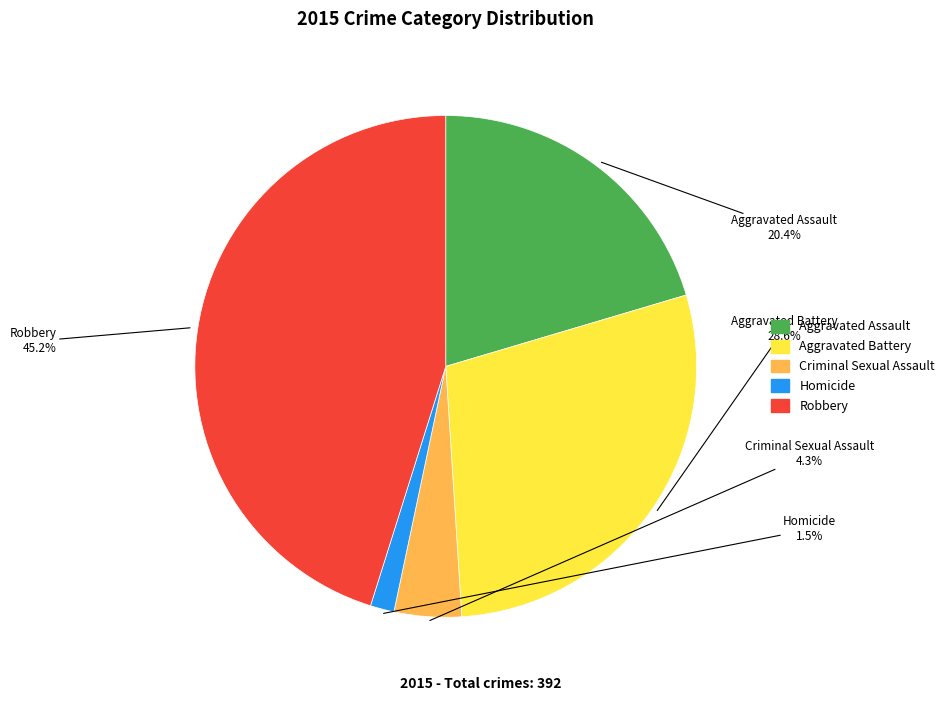

Rank the categories by value from highest to lowest.

Robbery, Aggravated Battery, Aggravated Assault, Criminal Sexual Assault, Homicide